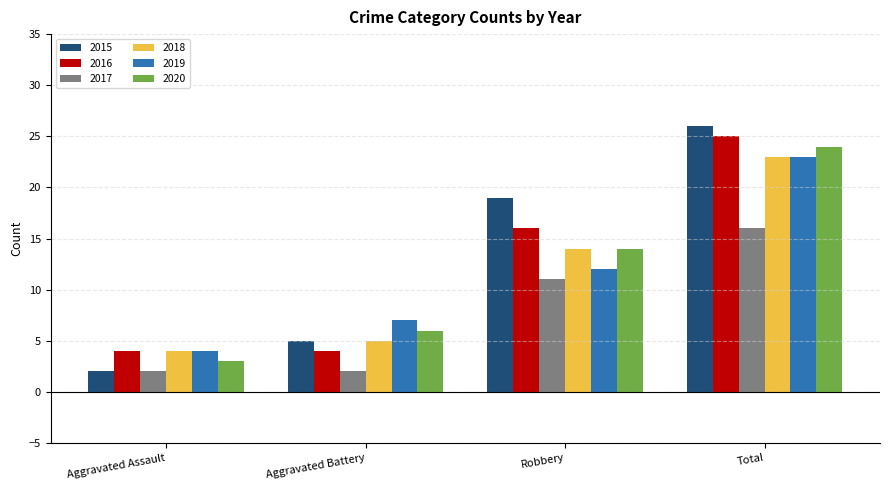

How many data points does each series have?

4